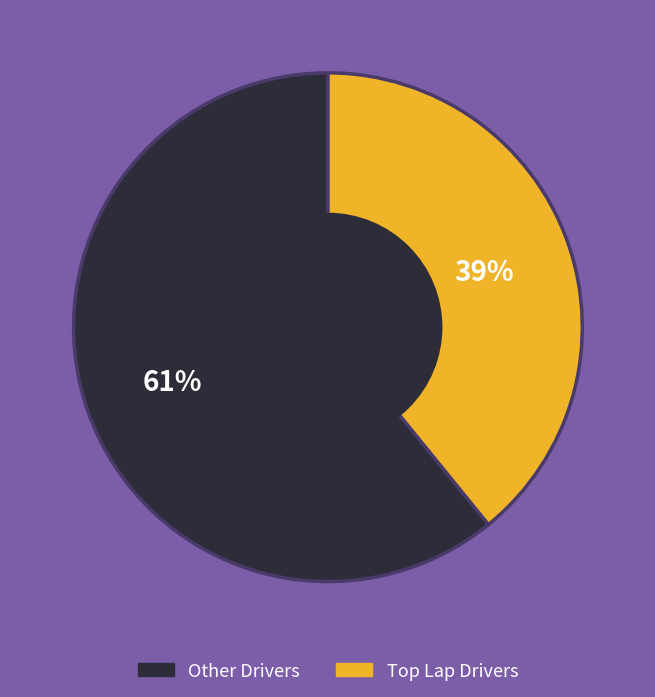

To the nearest percent, what is the difference between the largest and smallest slice percentages?

22%